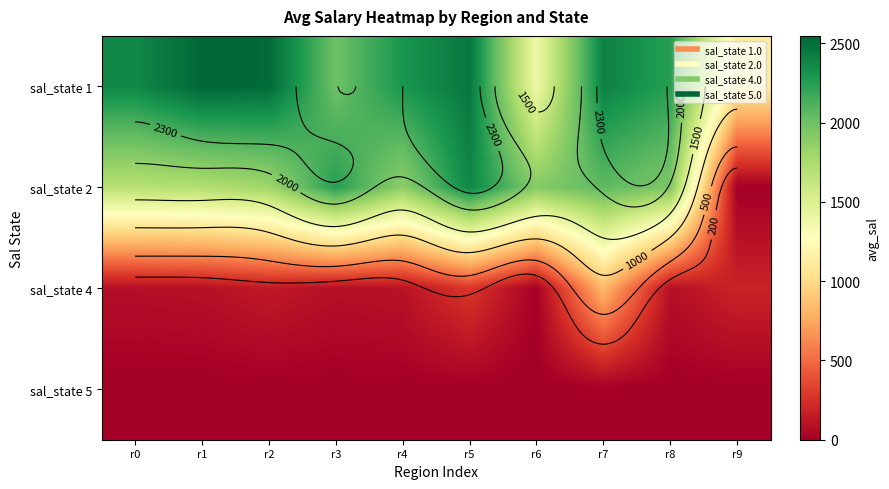

What is the greatest value displayed?

2547.4